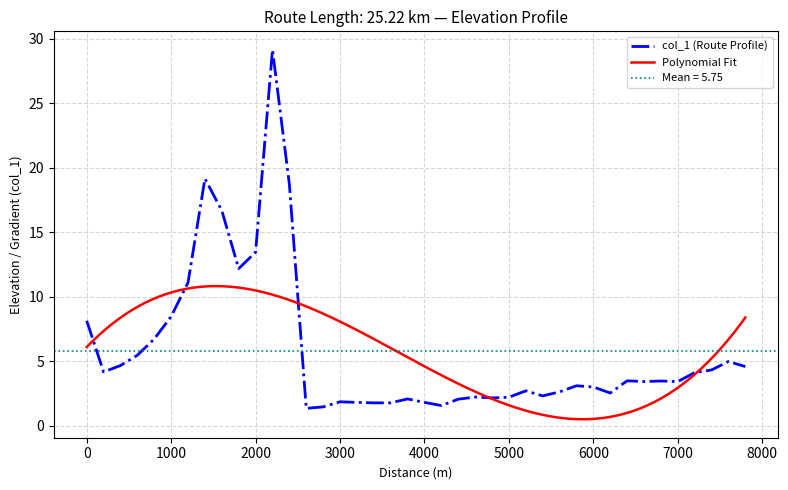

Reading left to right, extract all data points from this chart.

0=8.1	200=4.2	400=4.7	600=5.5	800=6.7	1000=8.5	1200=11.1	1400=19.2	1600=16.7	1800=12.2	2000=13.5	2200=29.2	2400=18.7	2600=1.3	2800=1.4	3000=1.8	3200=1.8	3400=1.8	3600=1.8	3800=2.1	4000=1.8	4200=1.5	4400=2.0	4600=2.2	4800=2.1	5000=2.2	5200=2.7	5400=2.3	5600=2.6	5800=3.1	6000=3.0	6200=2.5	6400=3.5	6600=3.4	6800=3.5	7000=3.4	7200=4.1	7400=4.3	7600=5.0	7800=4.6